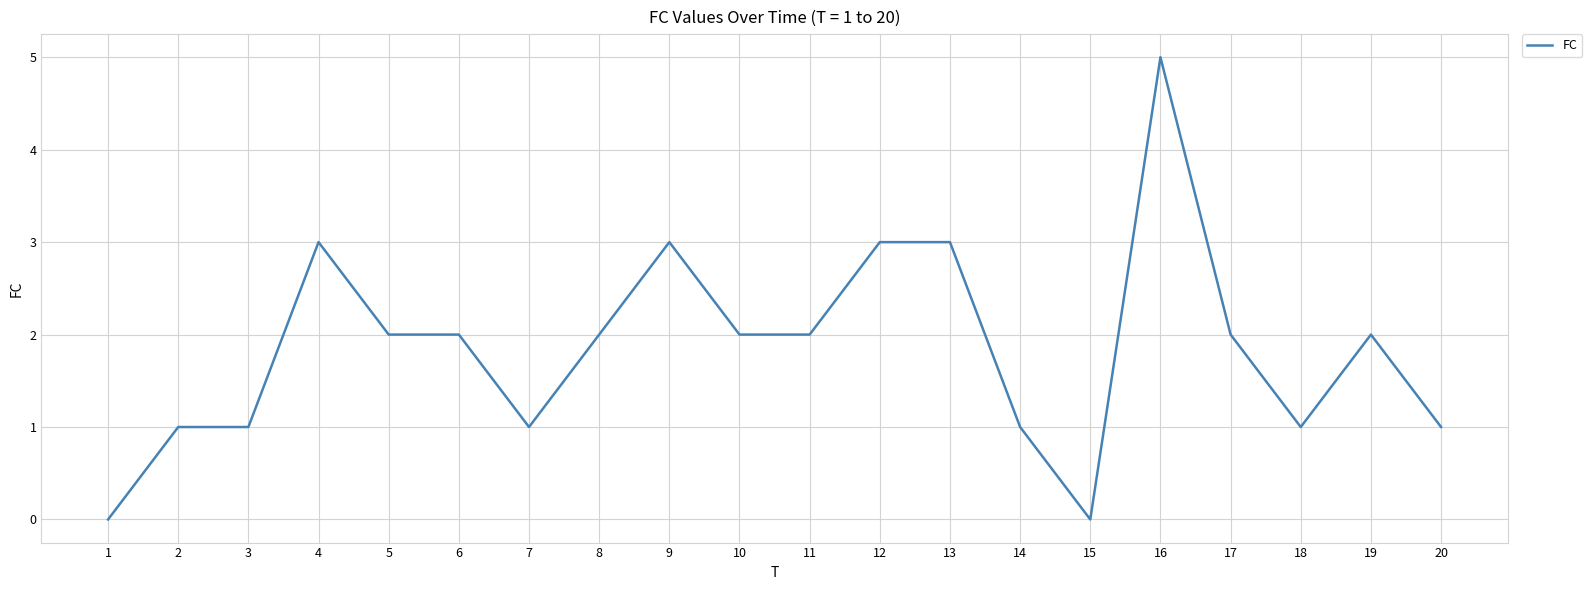

Which label corresponds to the largest value in the chart?

16